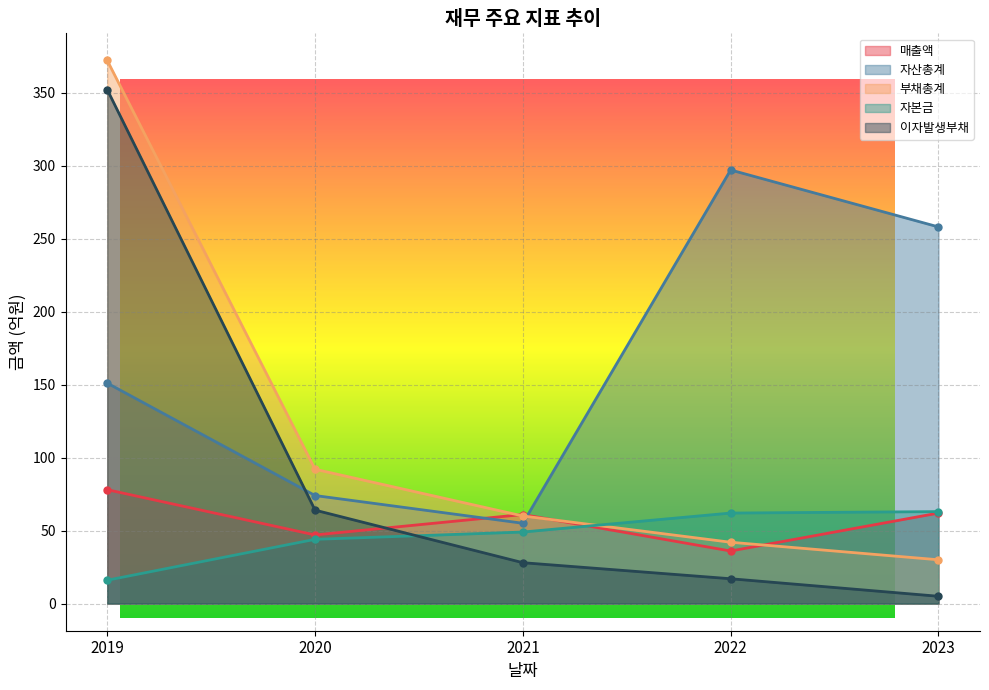

What is the value of the 이자발생부채 point at the 5th from the left?

5